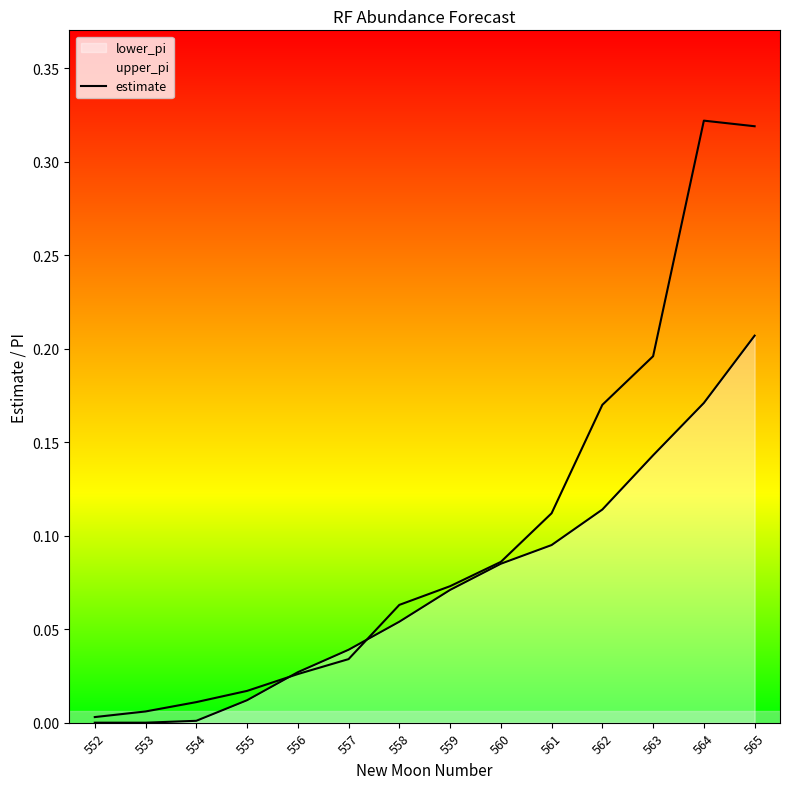

What is the approximate value at 559?

0.1